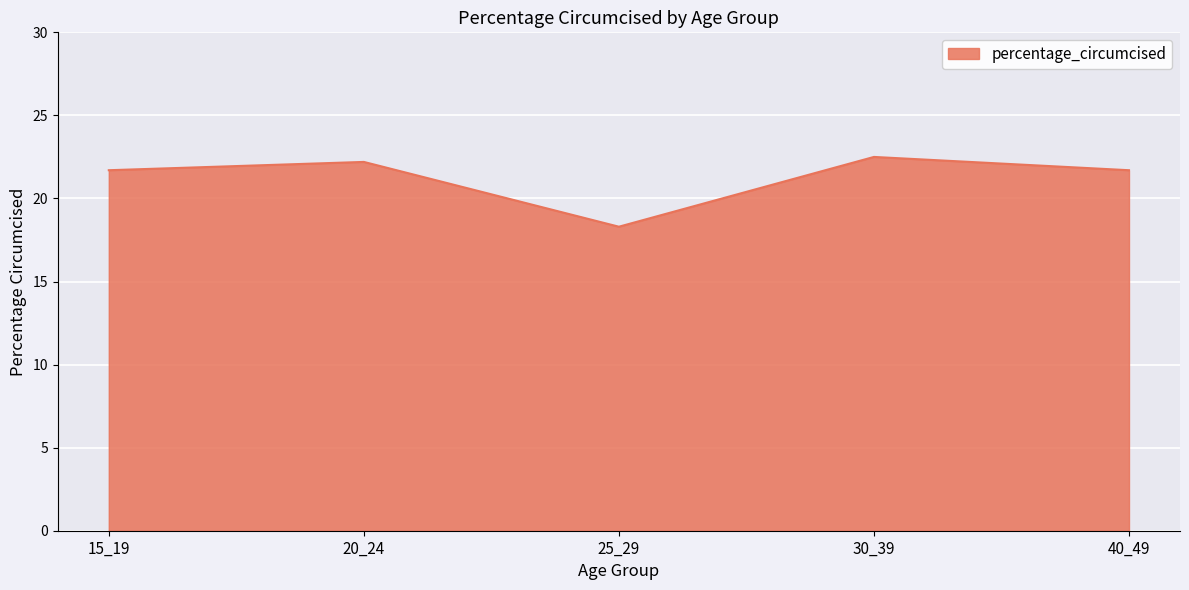

Where is the first local minimum?

25_29